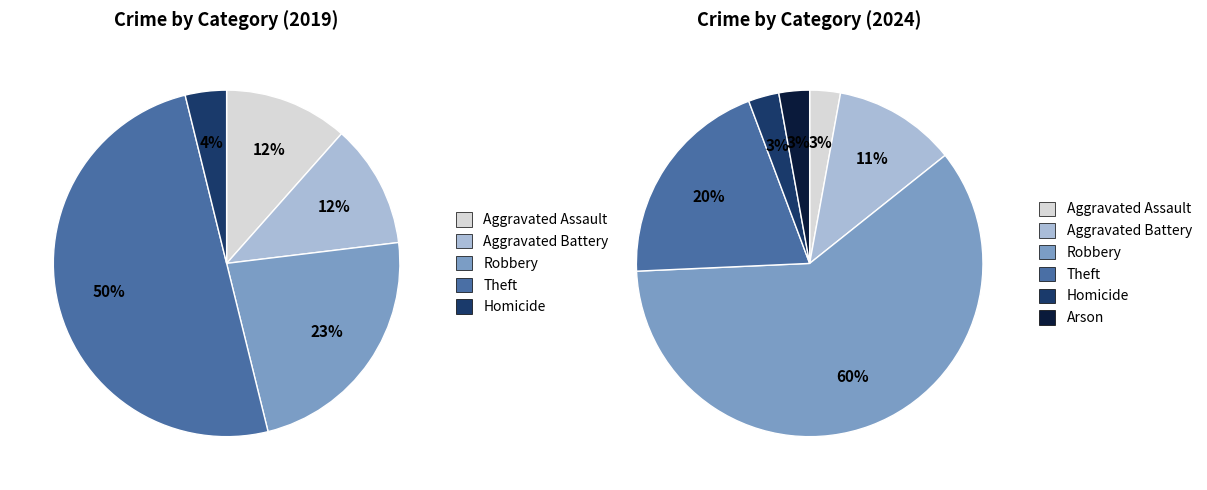

Is there a majority slice in this chart?

No